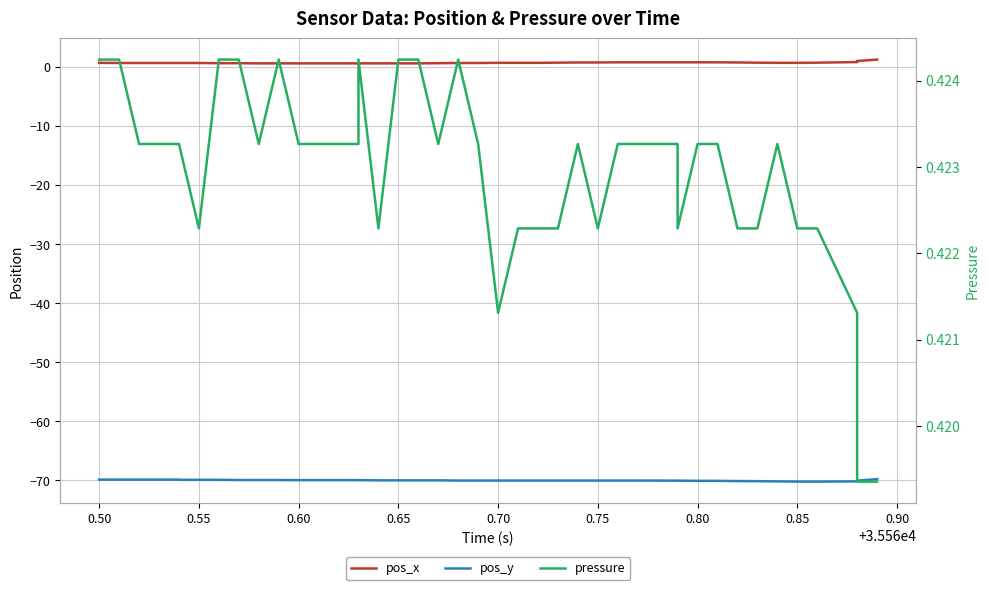

What position from the right is 0.65?

25